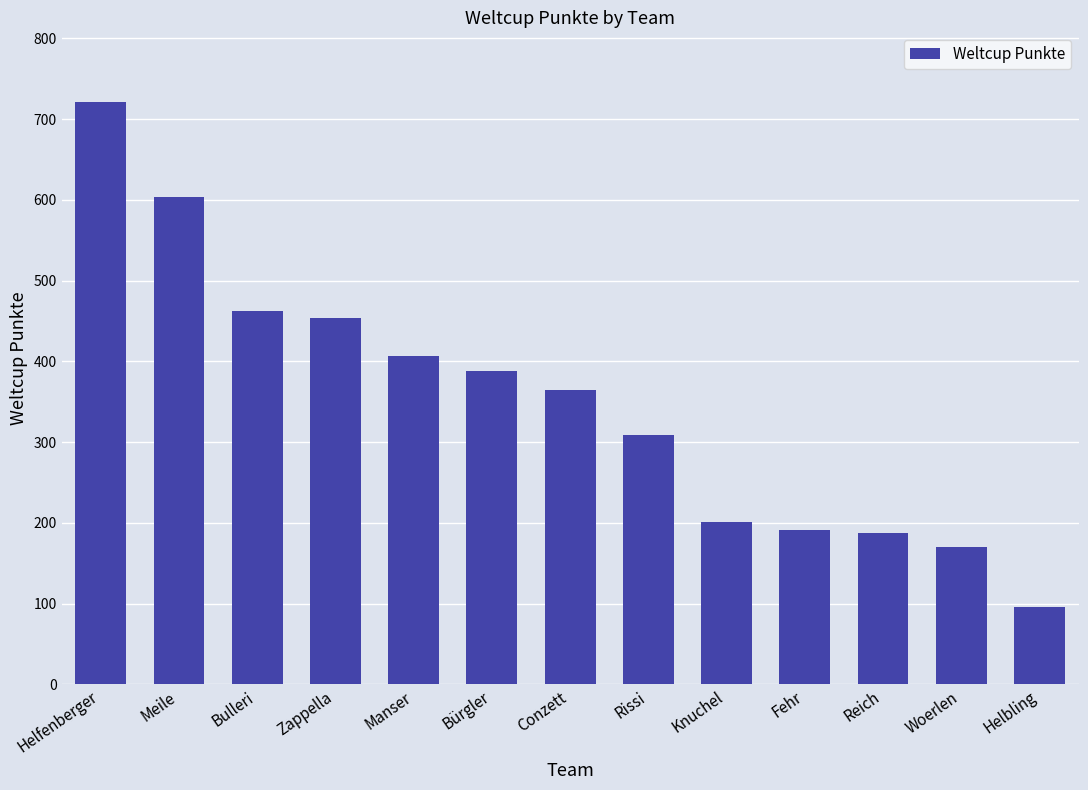

What is the difference between the second highest and minimum values?

508